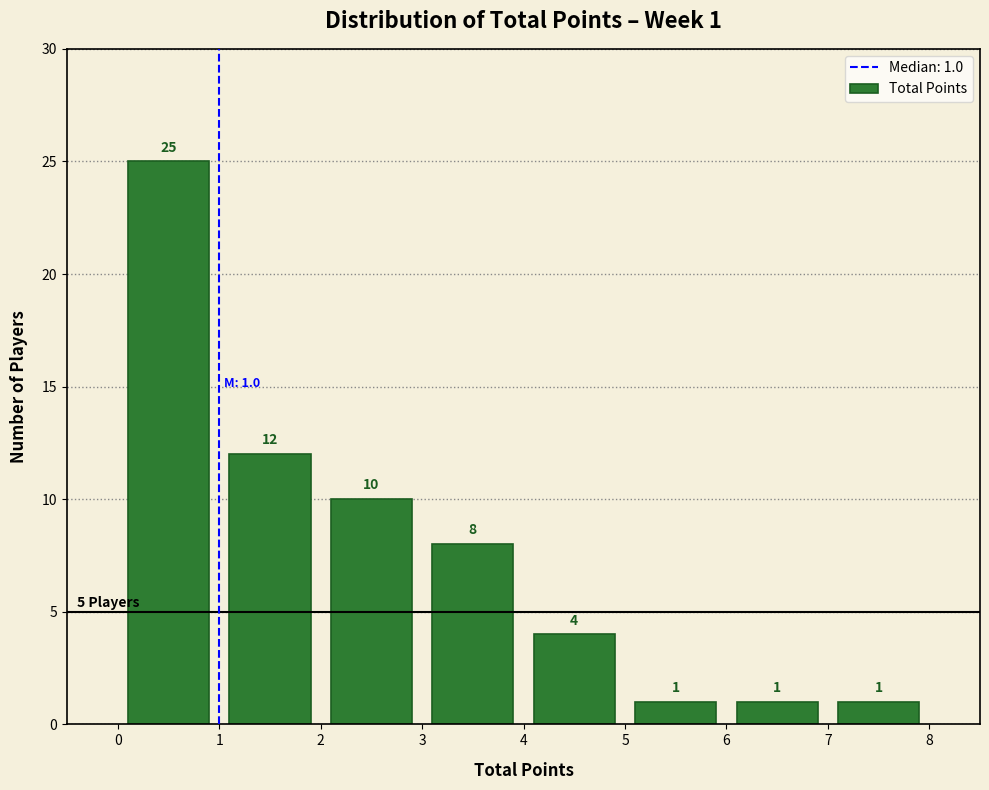

Which range on the x-axis has the tallest bar?

0 to 1